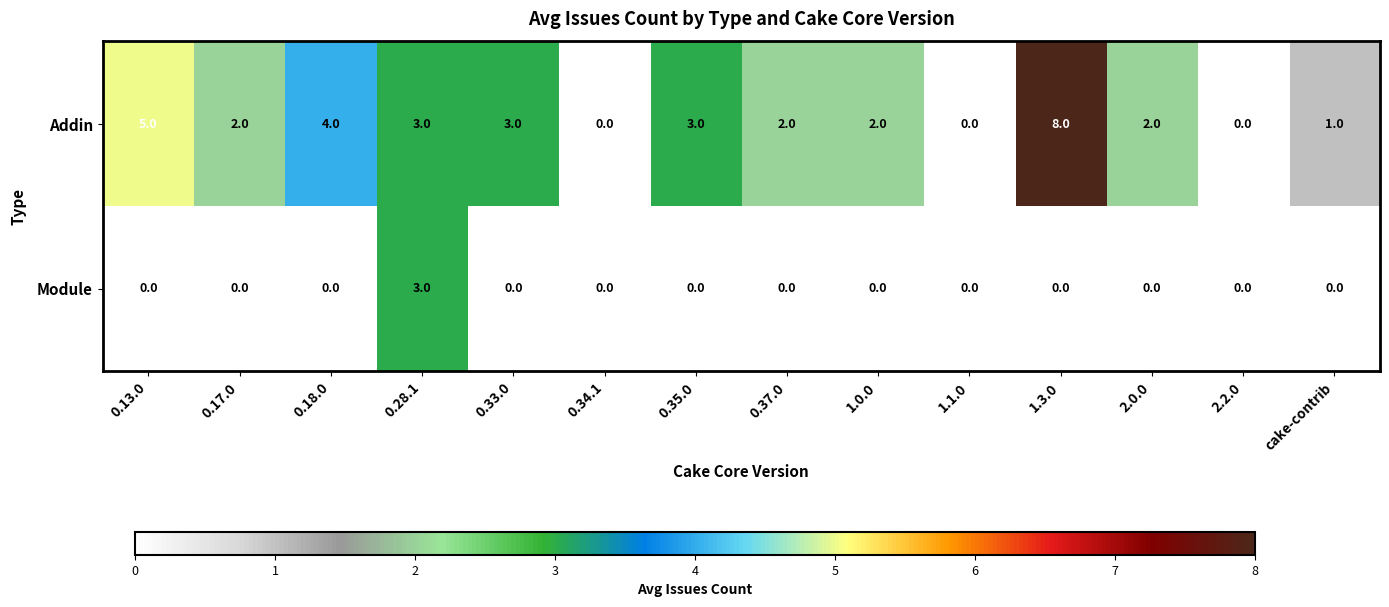

Reading left to right, list all the values displayed in this chart.

Addin: 0.13.0=5	0.17.0=2	0.18.0=4	0.28.1=3	0.33.0=3	0.34.1=0	0.35.0=3	0.37.0=2	1.0.0=2	1.1.0=0	1.3.0=8	2.0.0=2	2.2.0=0	cake-contrib=1
Module: 0.13.0=0	0.17.0=0	0.18.0=0	0.28.1=3	0.33.0=0	0.34.1=0	0.35.0=0	0.37.0=0	1.0.0=0	1.1.0=0	1.3.0=0	2.0.0=0	2.2.0=0	cake-contrib=0